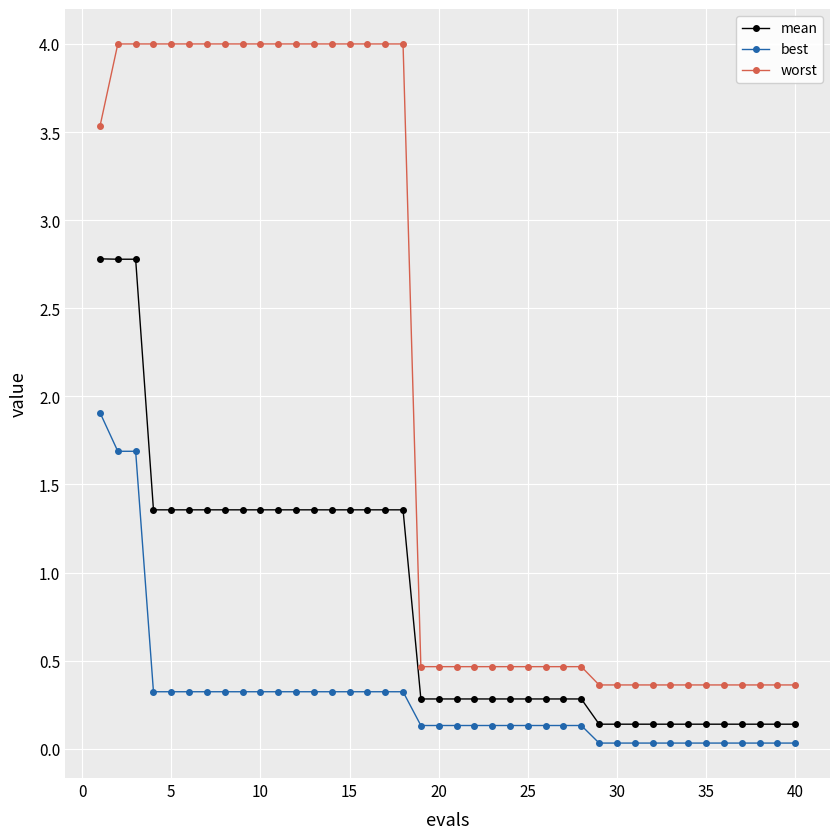

How many data points does each series have?

40